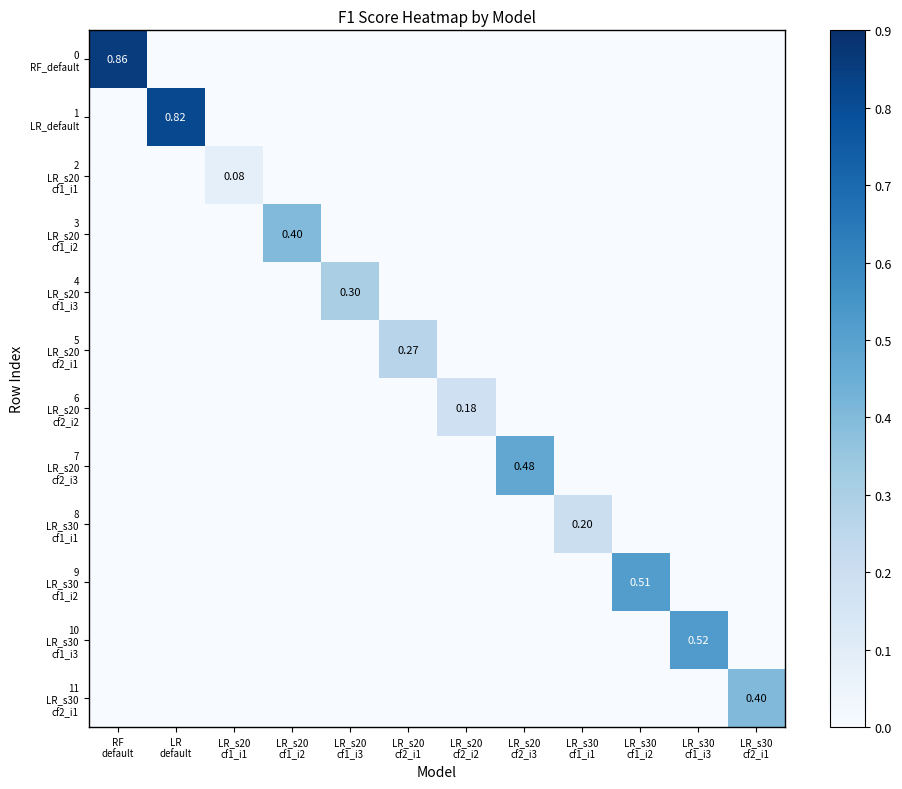

At which category is the sum across all series the highest?

RF
default